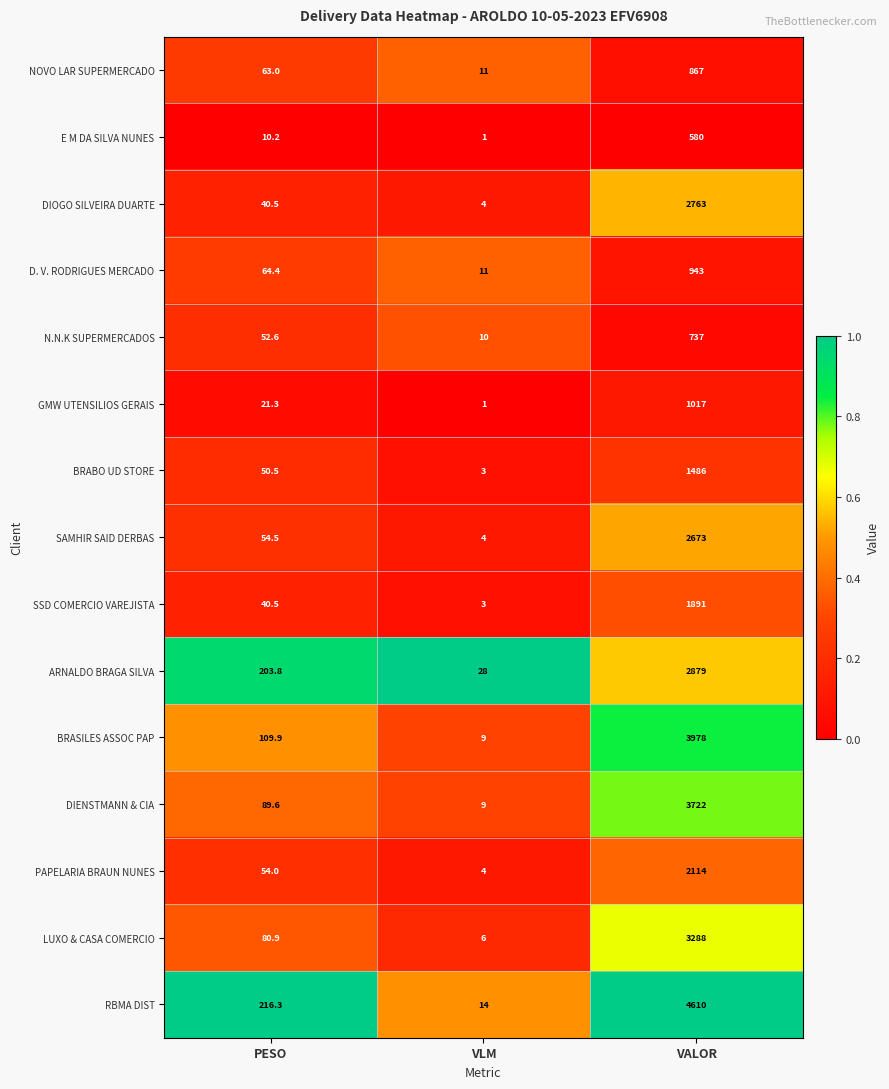

What is the difference between the highest and lowest values at VALOR?

4030.0